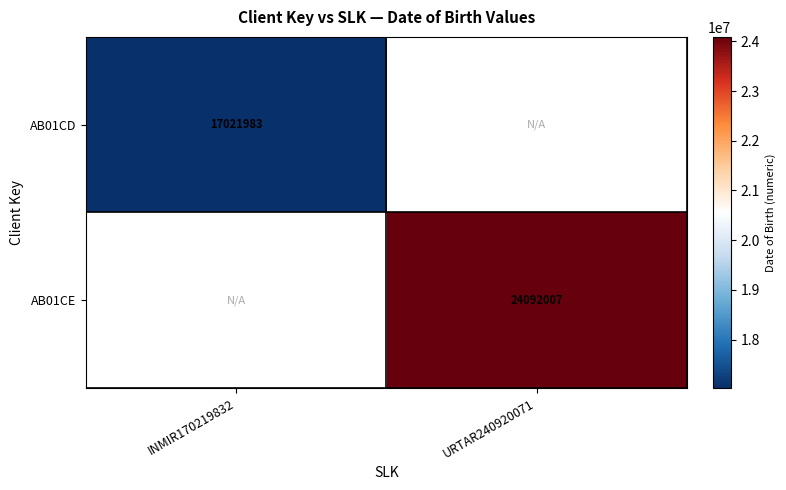

True or false: AB01CD has a value of 9187052 at INMIR170219832.

False